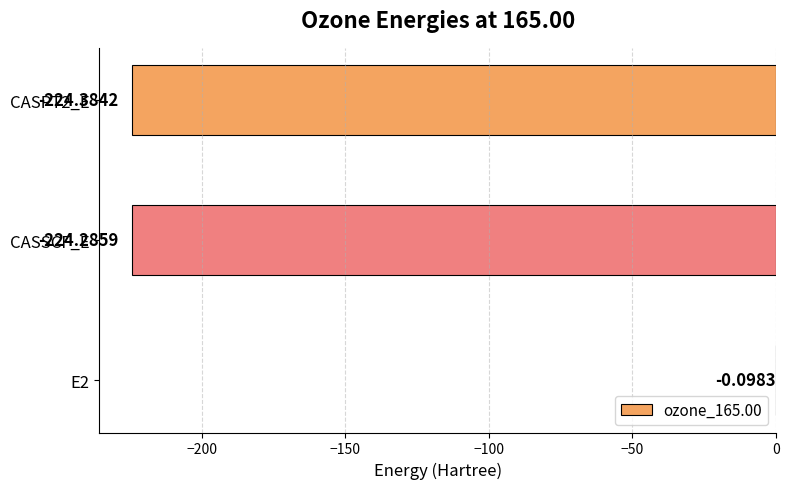

What is the sum of the values at E2 and CASSCF_E?

-224.4